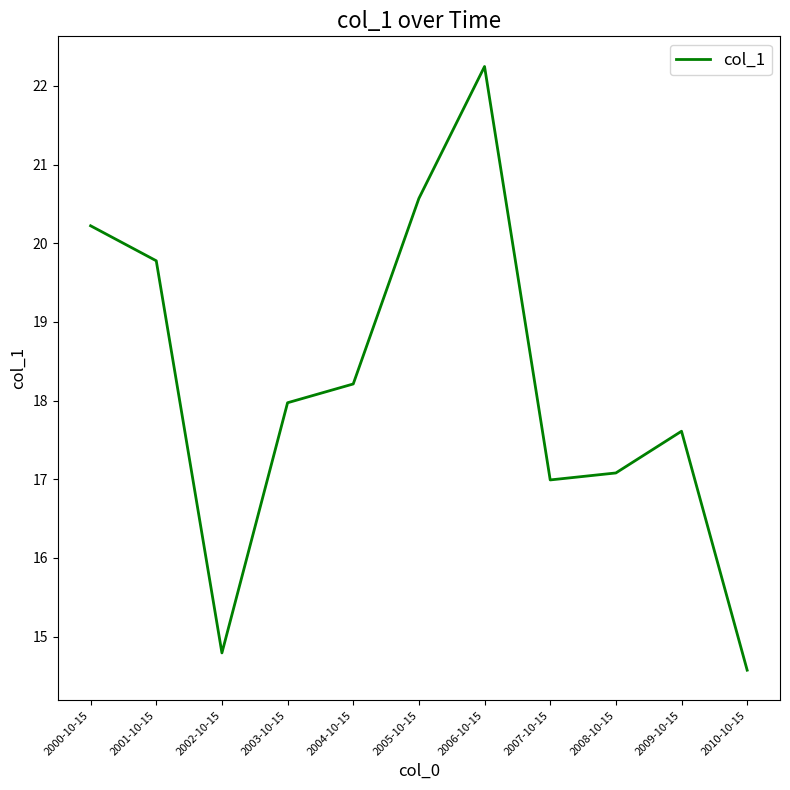

The value at 2008-10-15 is 23.9. True or false?

False